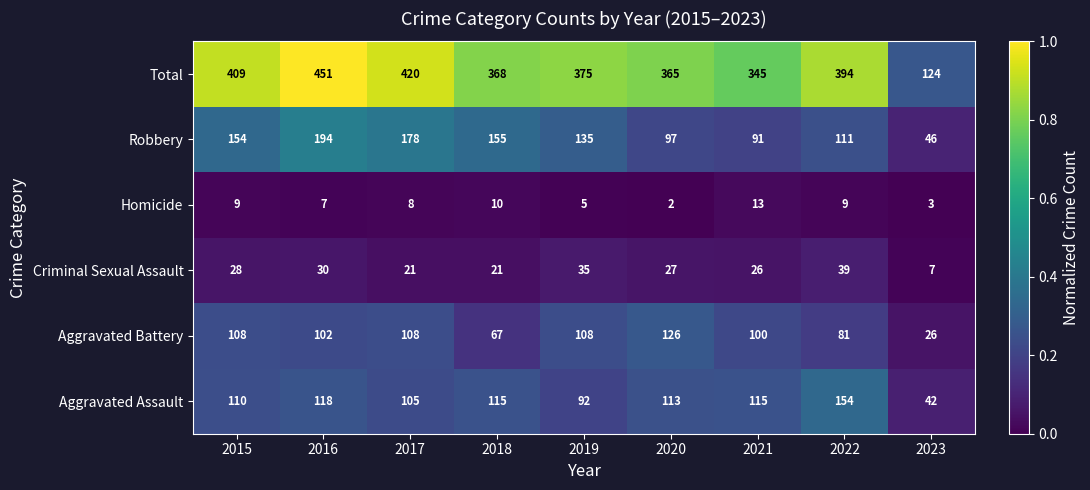

At which category is the sum across all series the highest?

2016